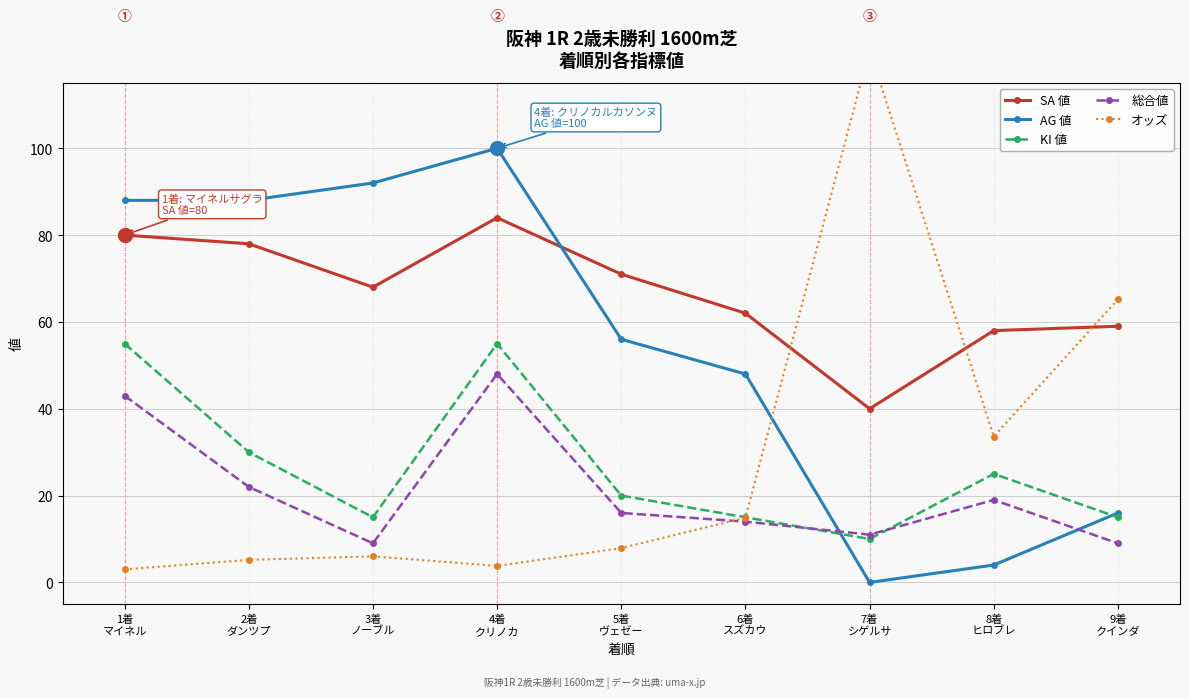

Between 5着
ヴェゼー and 6着
スズカウ, which series saw the biggest shift?

SA 値